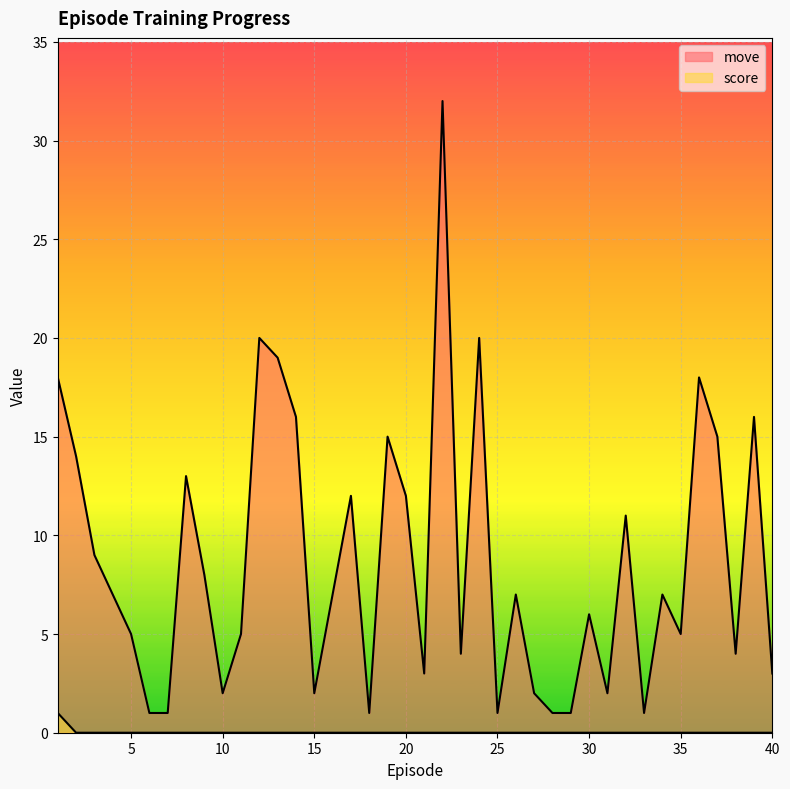

True or false: score has more than 1 interior local peaks.

False